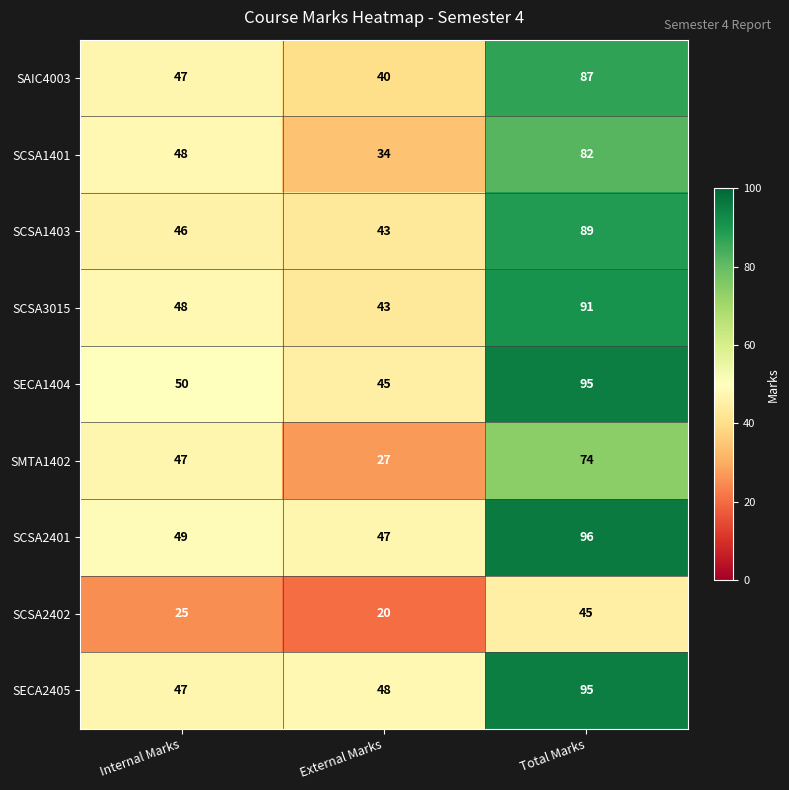

Rank the categories by SCSA1401 value from lowest to highest.

External Marks, Internal Marks, Total Marks